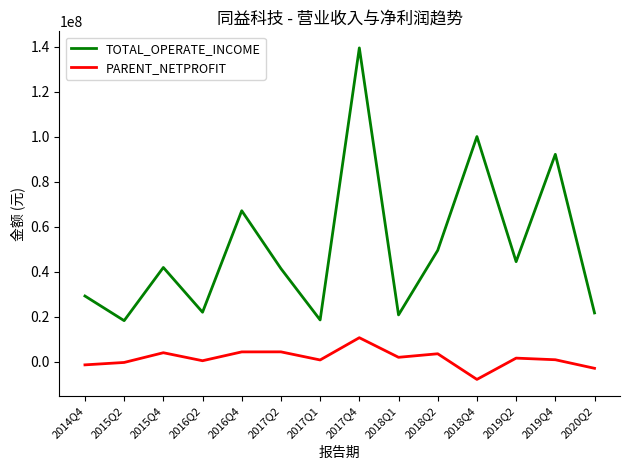

The TOTAL_OPERATE_INCOME series shows 29105547.6 at 2016Q4. True or false?

False